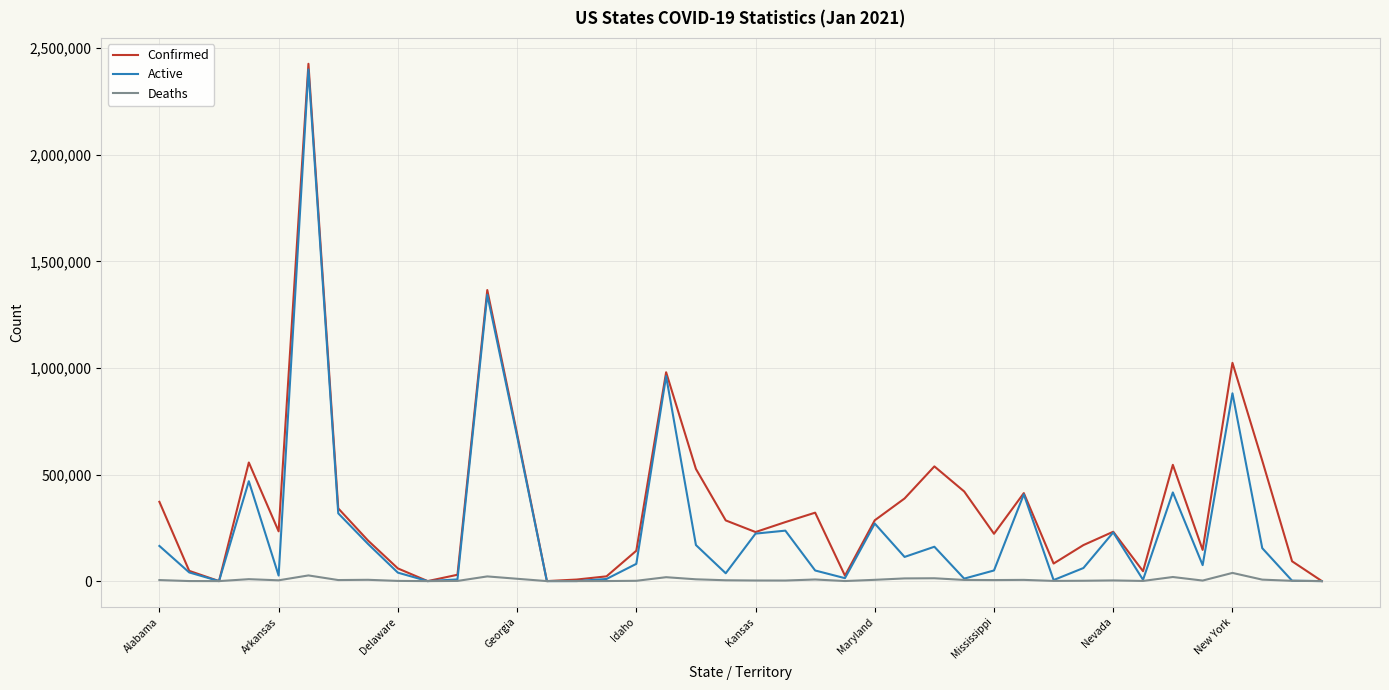

What is the highest value of the Confirmed series?

2426930